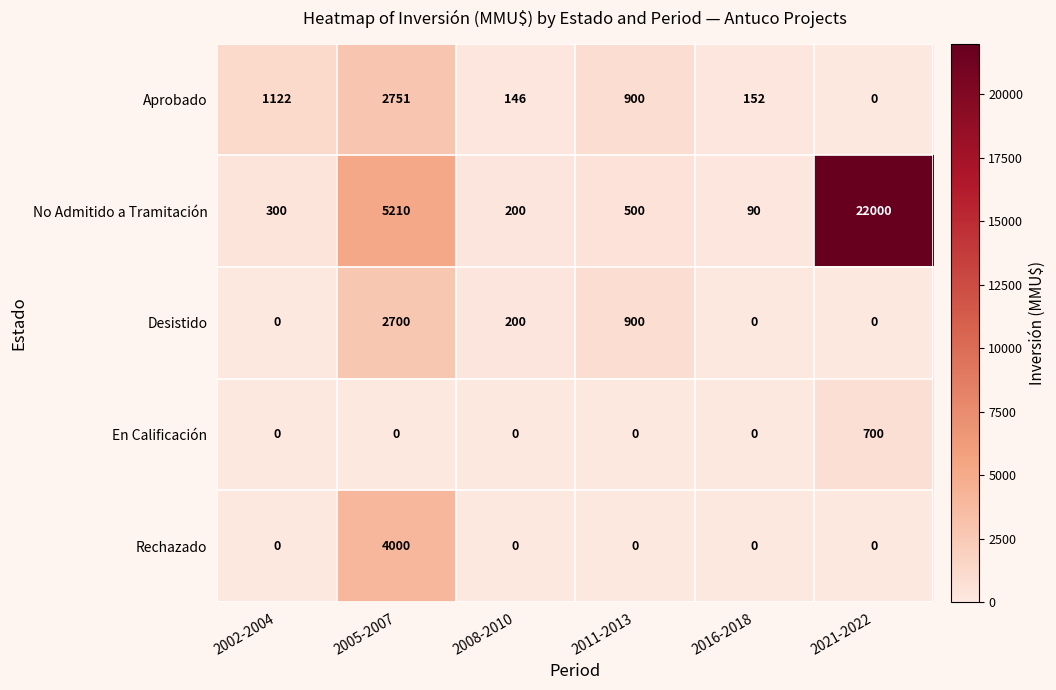

What is the greatest value displayed?

22000